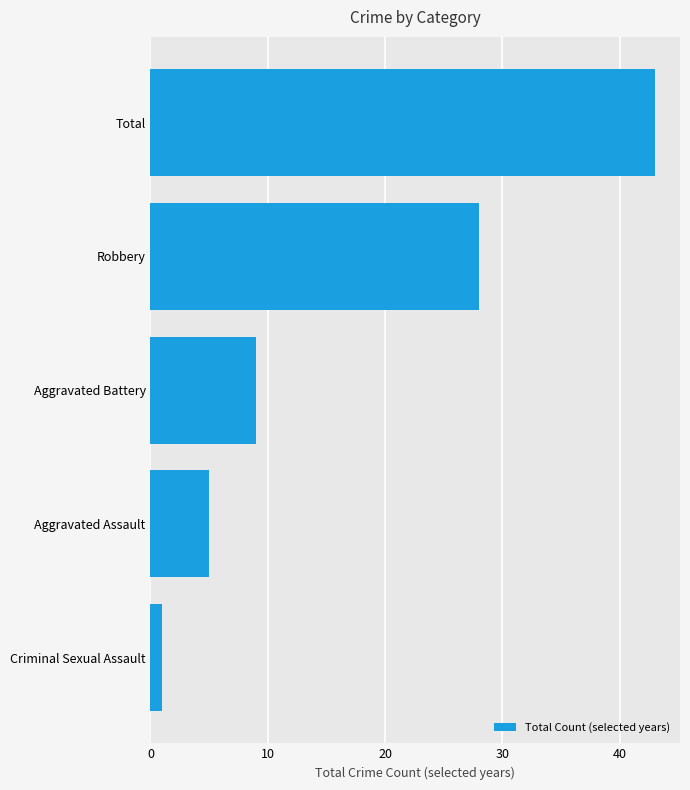

Where is the data nearest to the value 22?

Robbery